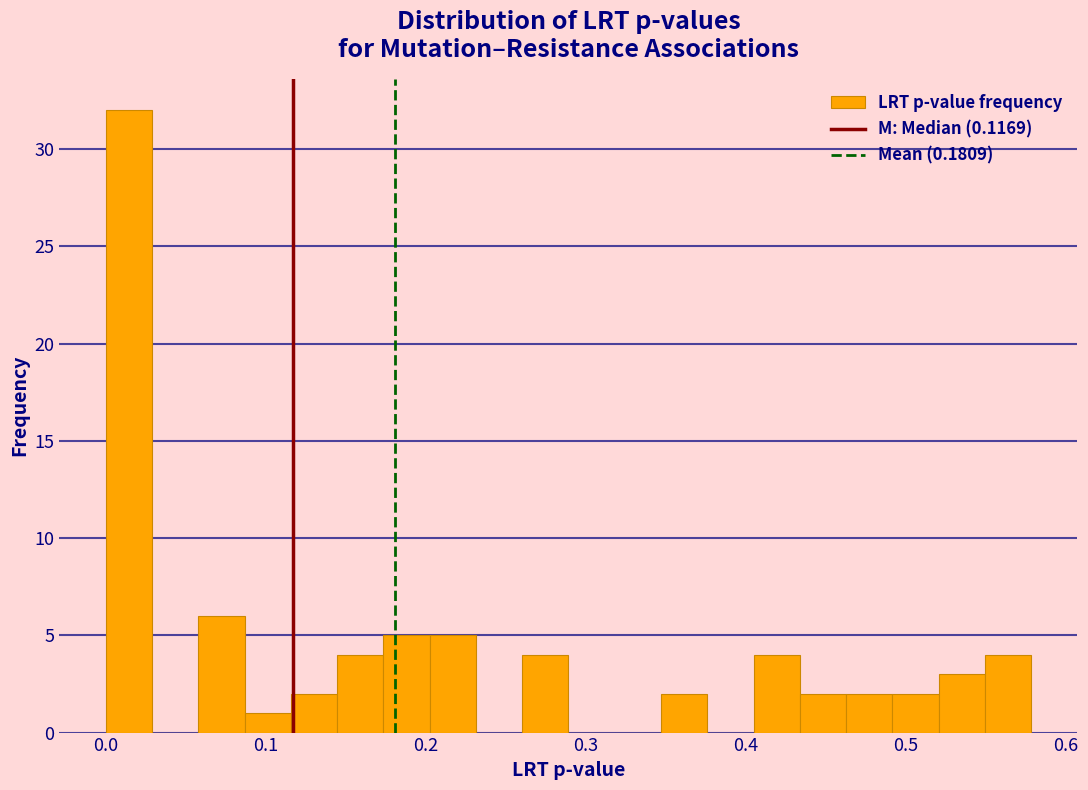

Read against the x-axis, roughly where is the centre of the tallest bar?

0.01